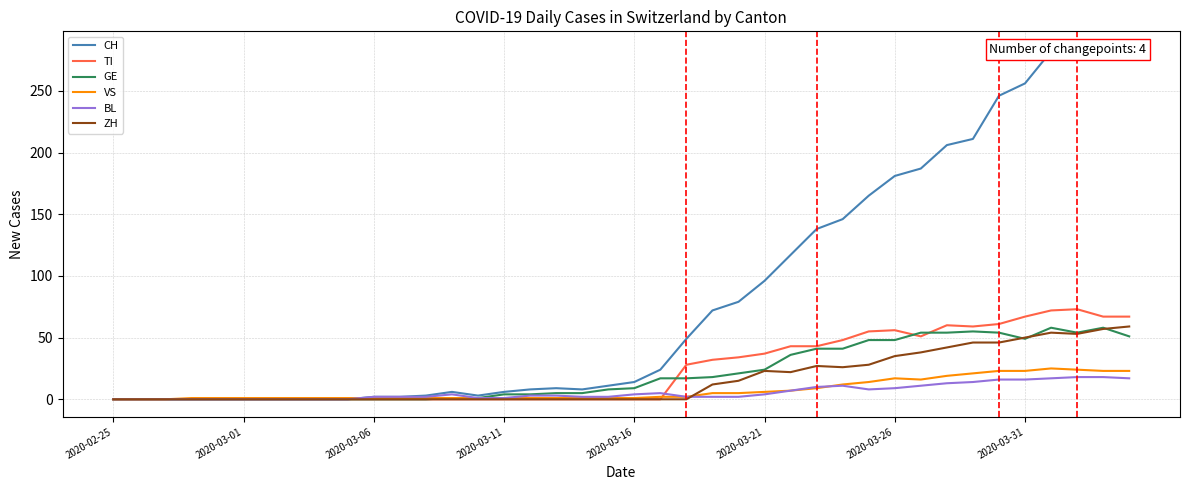

What is the maximum value for CH?

284